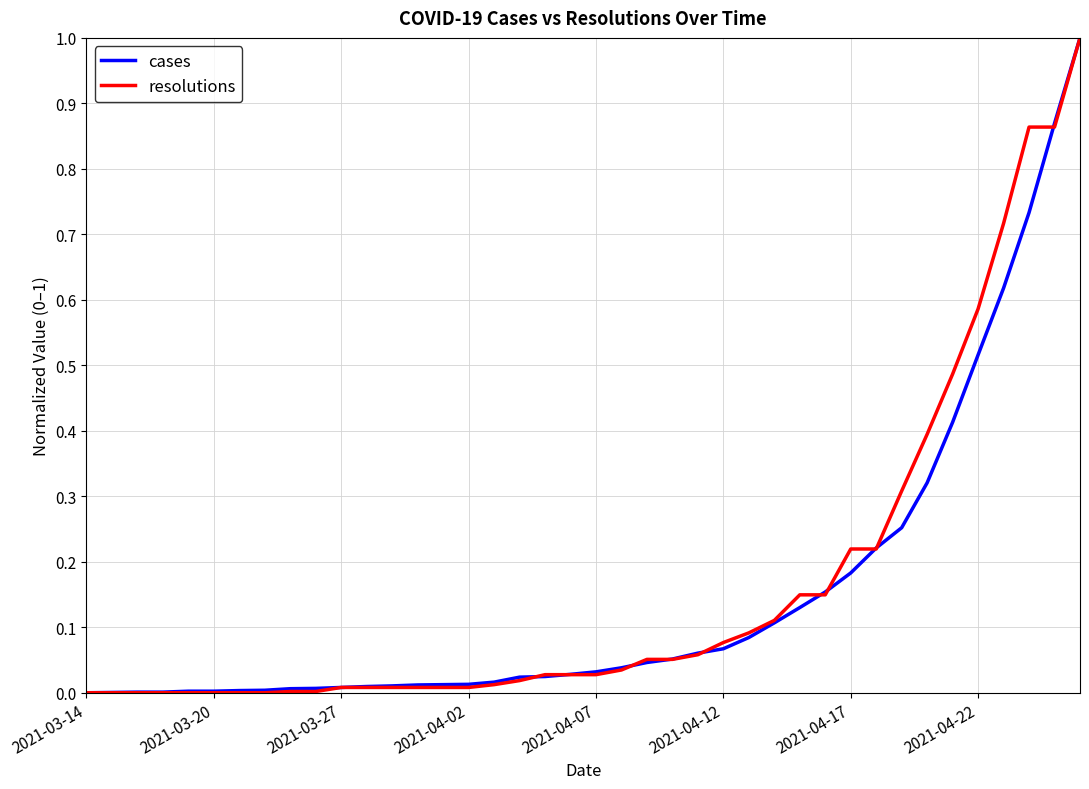

What is the greatest value displayed?

1.0